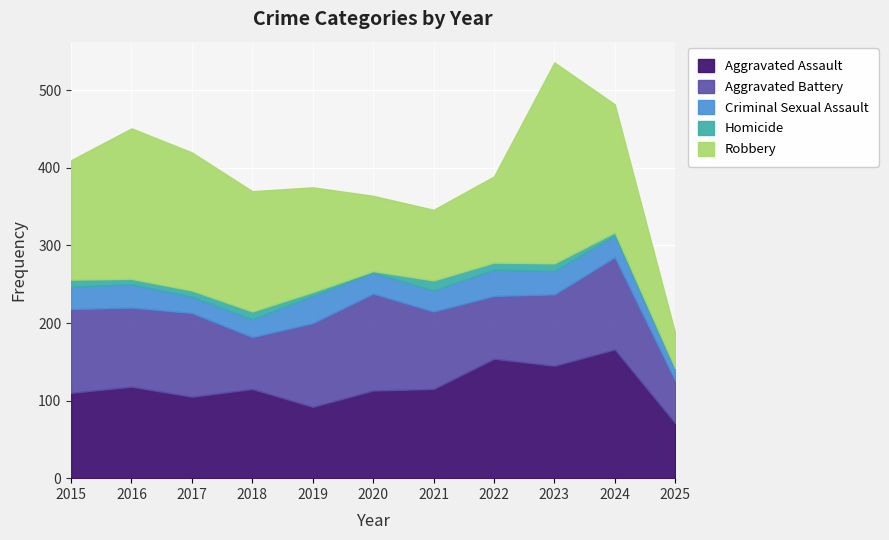

What are all the series names shown in the legend?

Aggravated Assault, Aggravated Battery, Criminal Sexual Assault, Homicide, Robbery